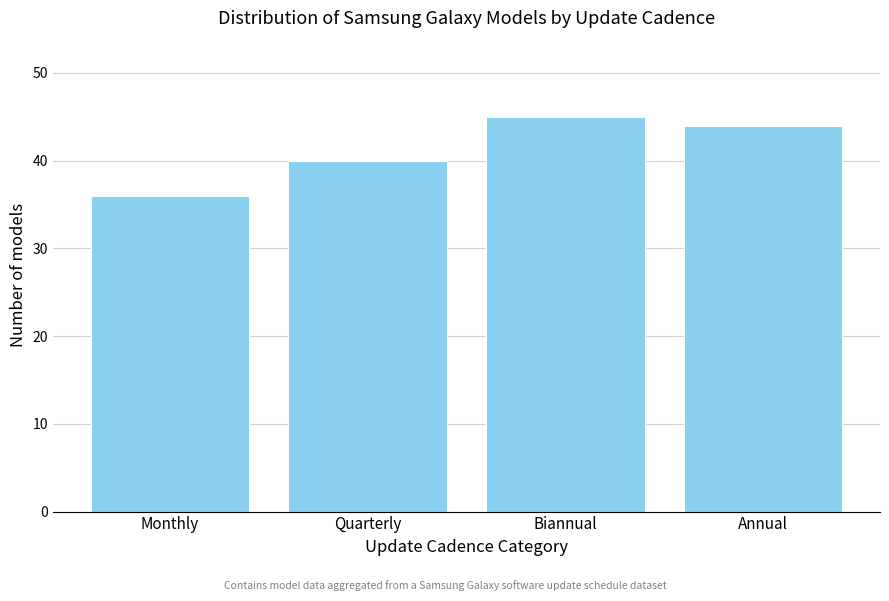

Reading right to left, transcribe all the data shown in this chart.

Annual=44	Biannual=45	Quarterly=40	Monthly=36